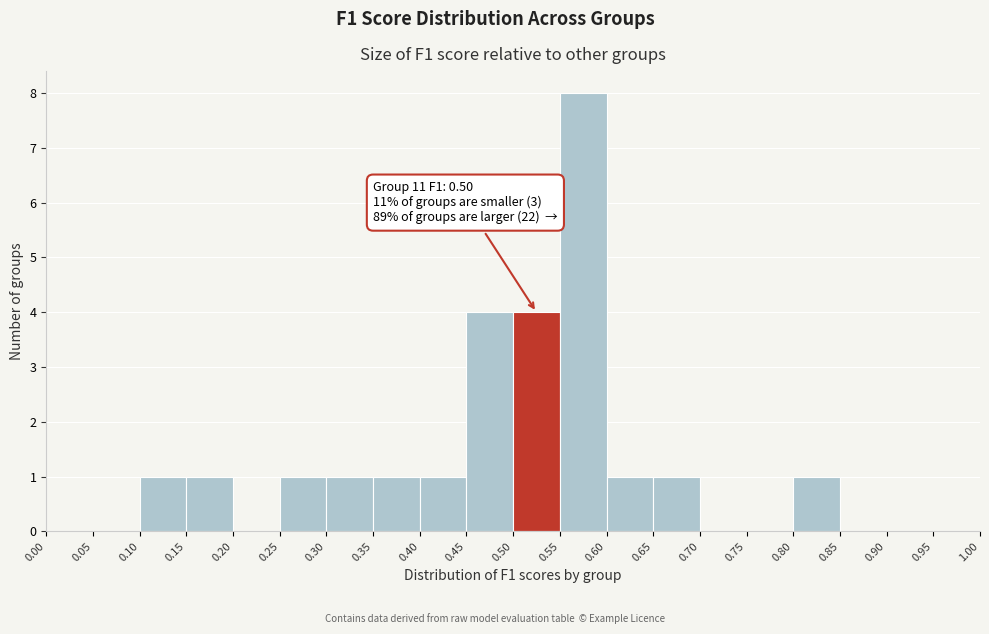

Which range on the x-axis has the tallest bar?

0.55 to 0.60